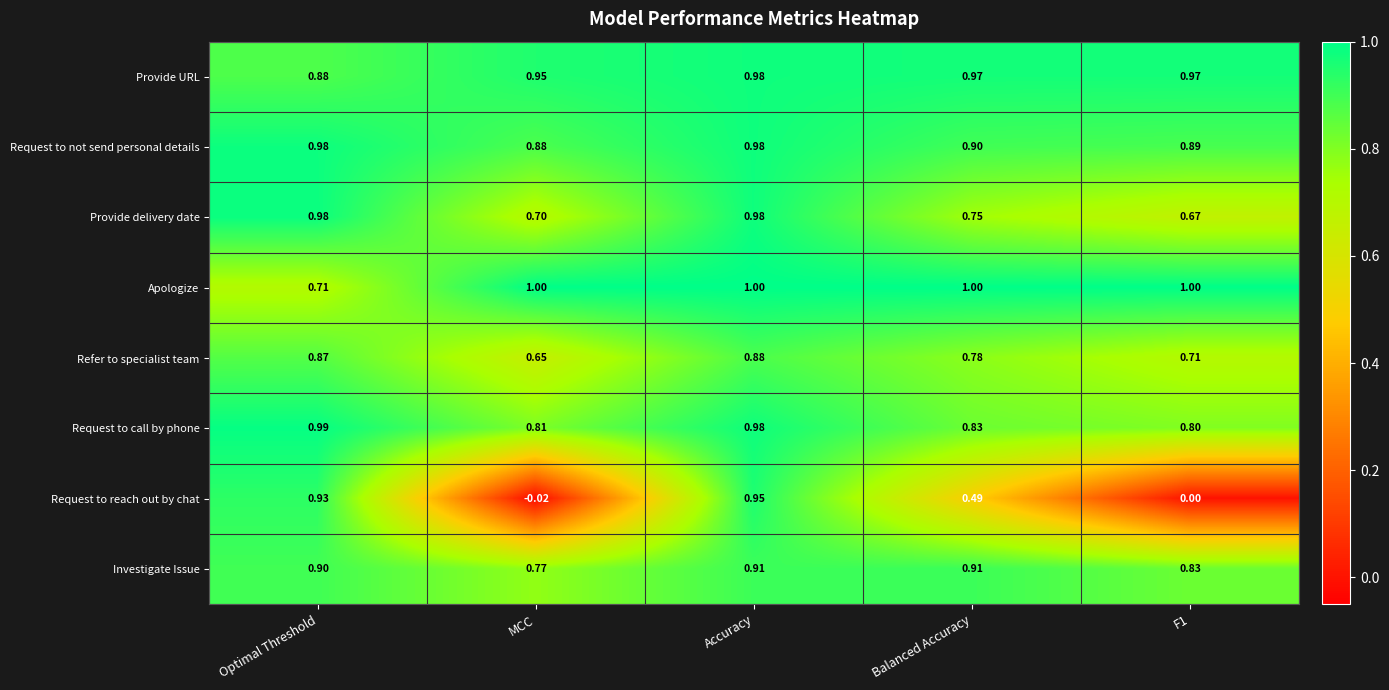

Which series has the largest total across all categories?

Provide URL